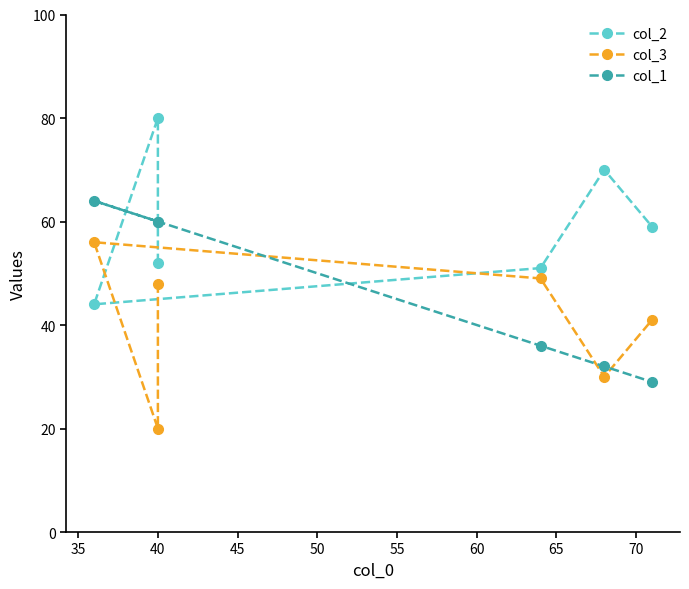

What is the value of the col_1 point at the 4th from the left?

36